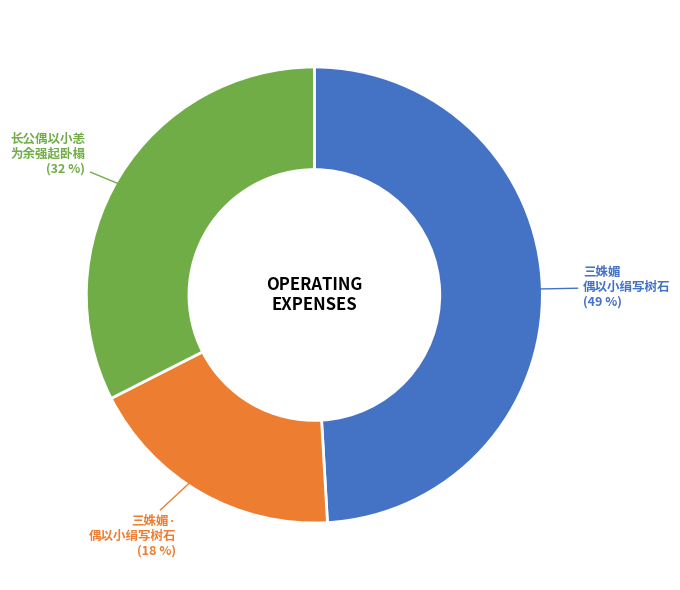

Is there any slice that represents more than half of the pie?

No